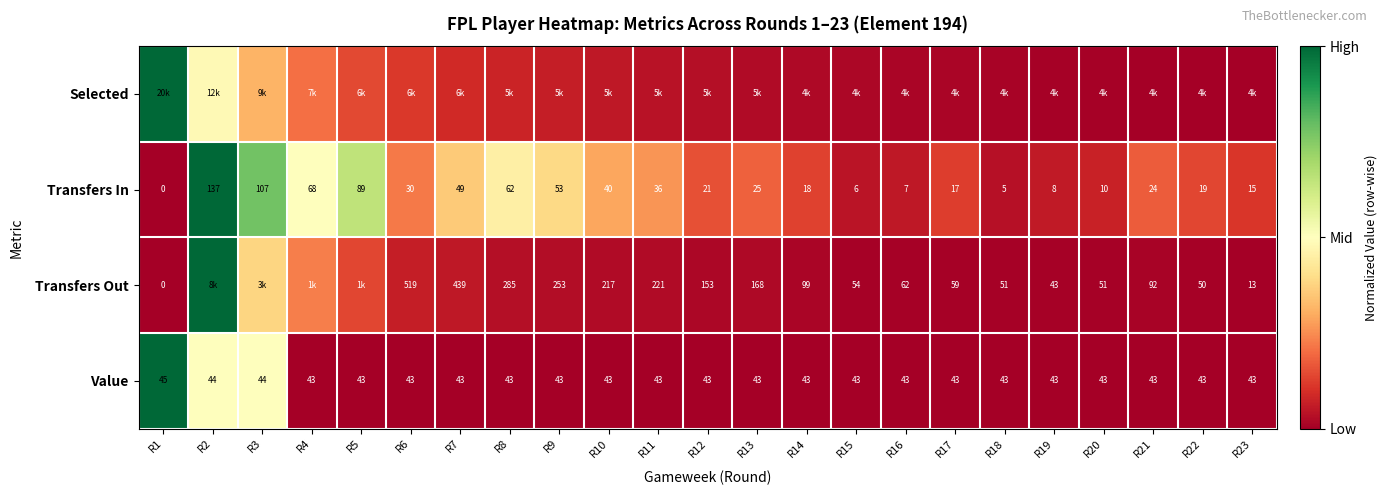

Is the value of Transfers Out at R20 greater than the value of Transfers In at R14?

Yes